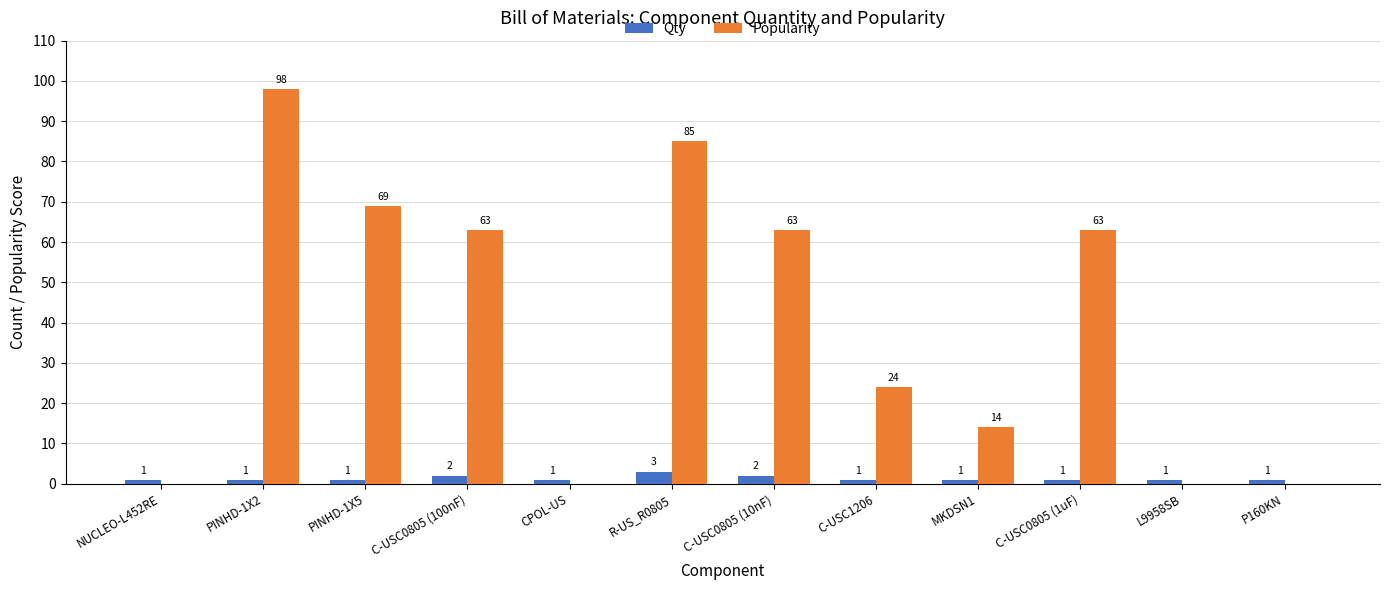

Between C-USC0805 (100nF) and P160KN, which series saw the biggest shift?

Popularity